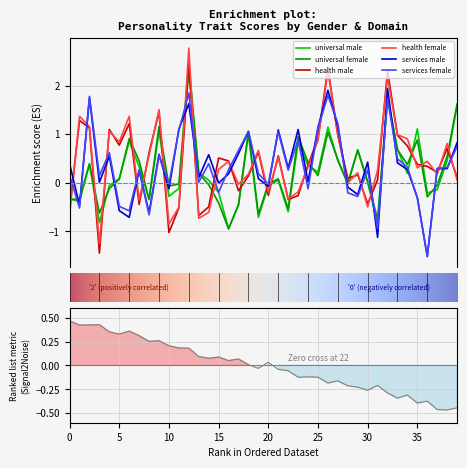

What is the smallest value displayed?

-1.5